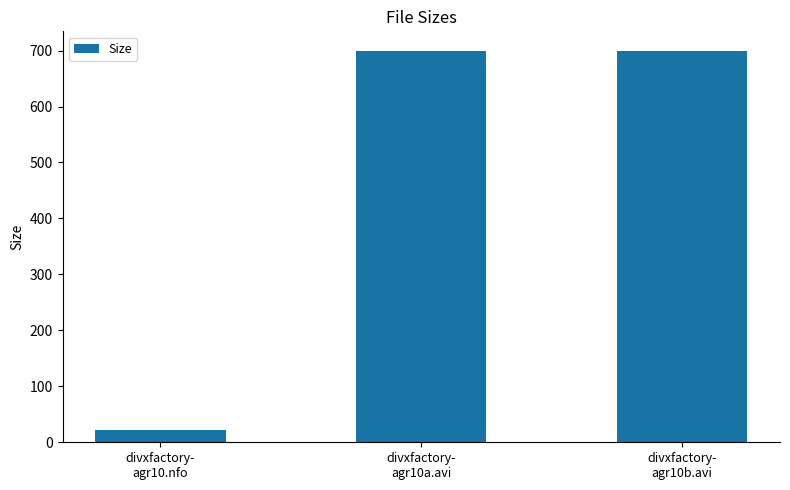

What is the maximum value shown in the chart?

699.4